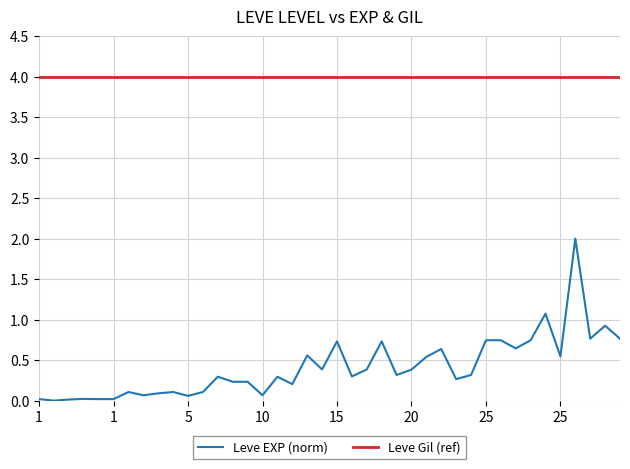

True or false: Leve Gil (ref) and Leve EXP (norm) cross at least once.

False